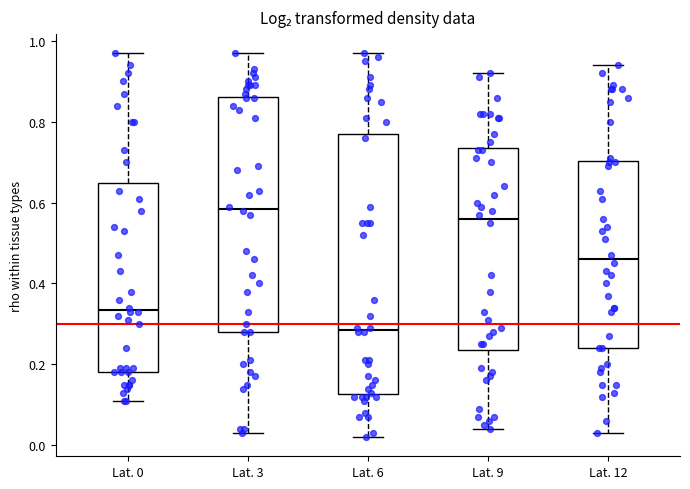

Which box is the tallest, from its lower edge to its upper edge?

Lat. 6